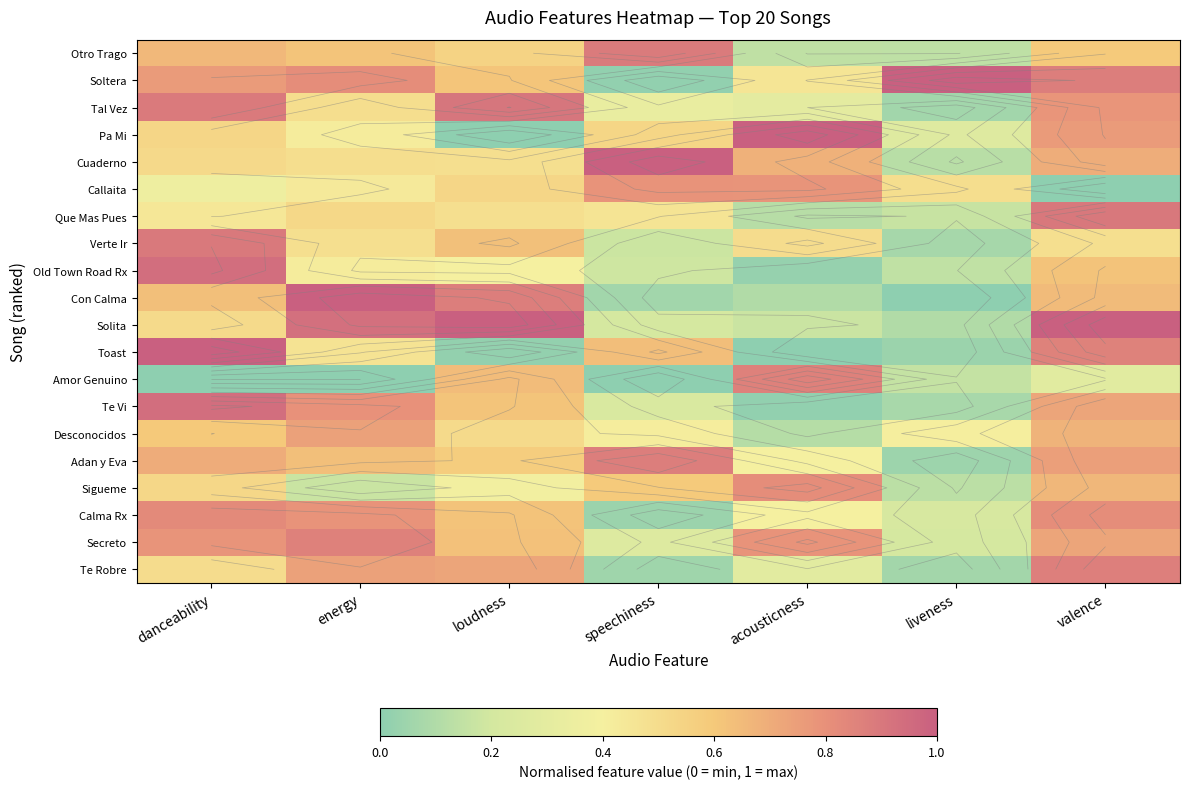

At liveness, list the series in order from largest to smallest.

Soltera, Callaita, Desconocidos, Pa Mi, Calma Rx, Secreto, Que Mas Pues, Amor Genuino, Old Town Road Rx, Otro Trago, Sigueme, Cuaderno, Solita, Te Vi, Verte Ir, Te Robre, Tal Vez, Adan y Eva, Toast, Con Calma